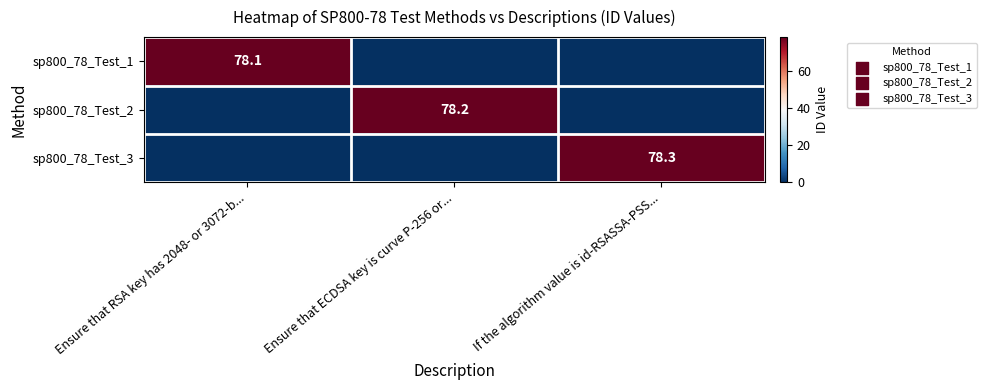

What is the difference between the highest and lowest values at Ensure that ECDSA key is curve P-256 or...?

78.2